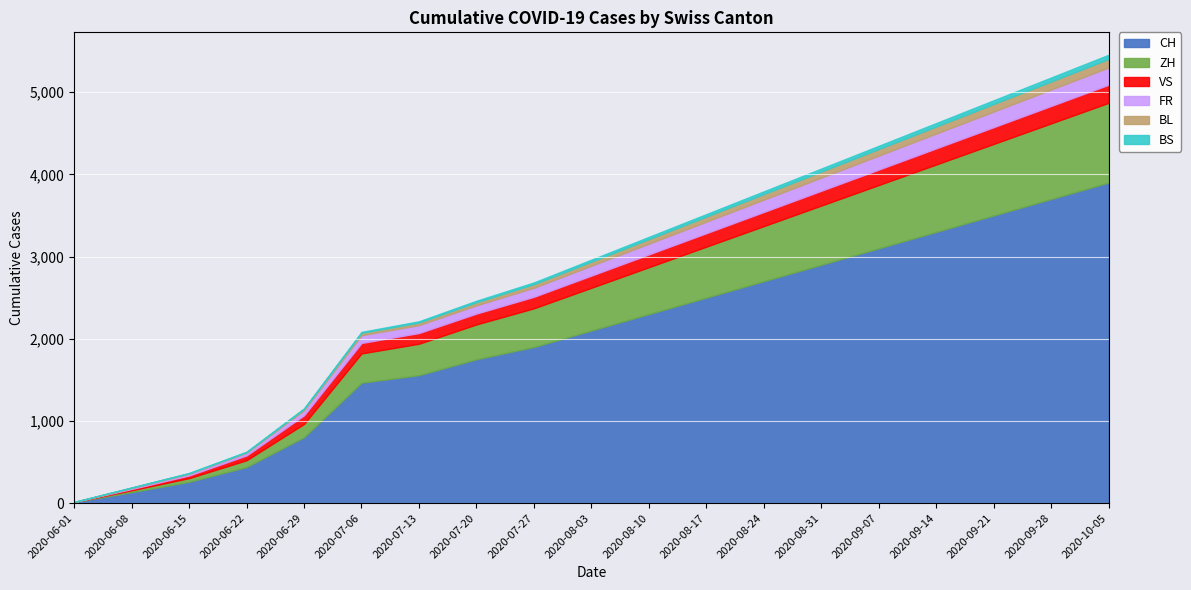

Which series changed the most between 2020-07-20 and 2020-09-28?

CH